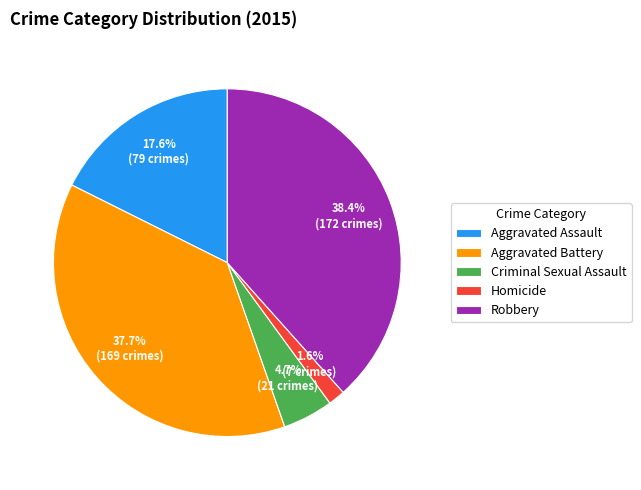

Does Aggravated Battery account for over 50% of the chart?

No